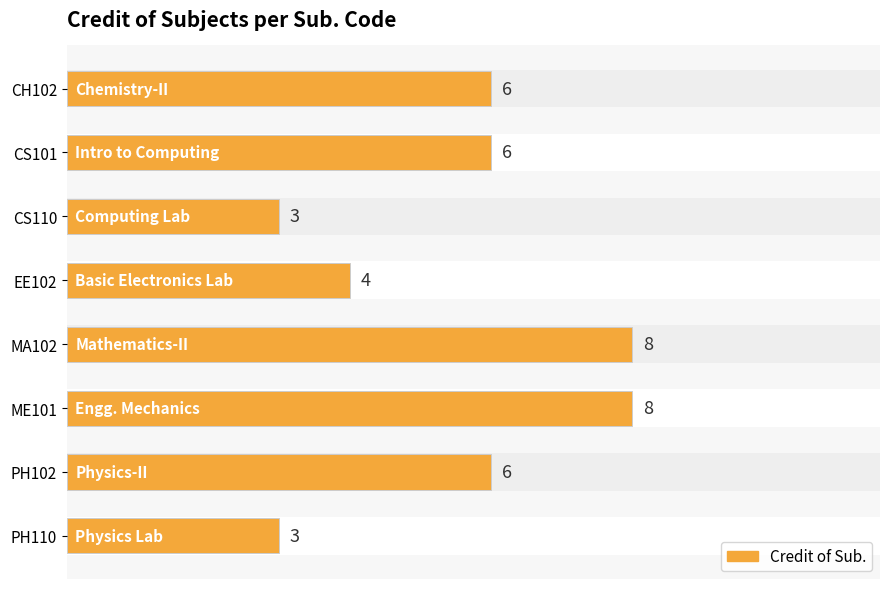

What is the label of the 5th bar from the top?

MA102